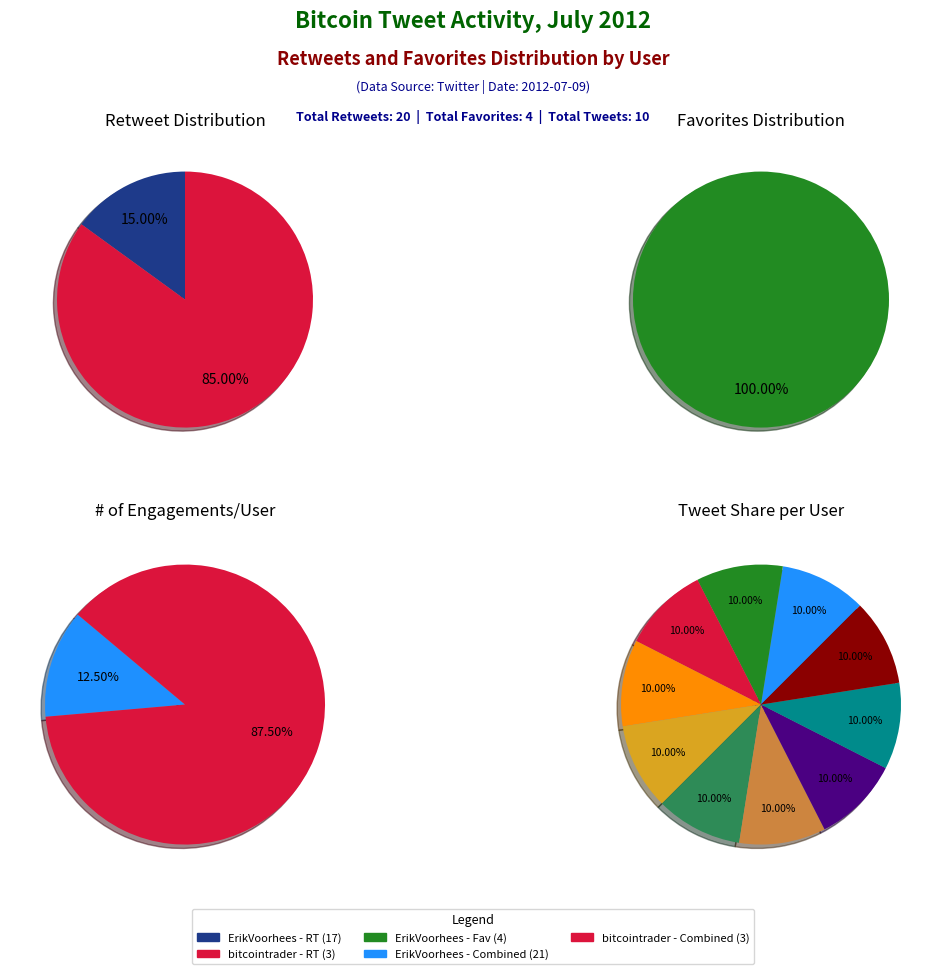

What percentage is the ErikVoorhees slice, to the nearest percent?

85%